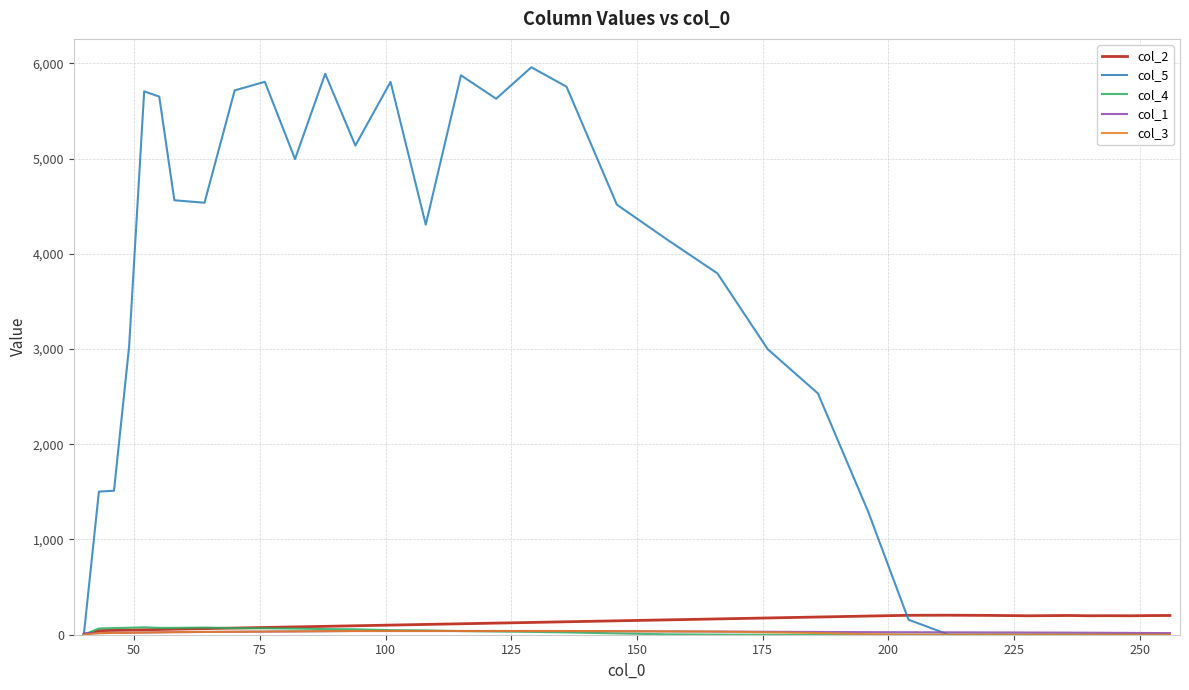

Which series has the largest total across all categories?

col_5